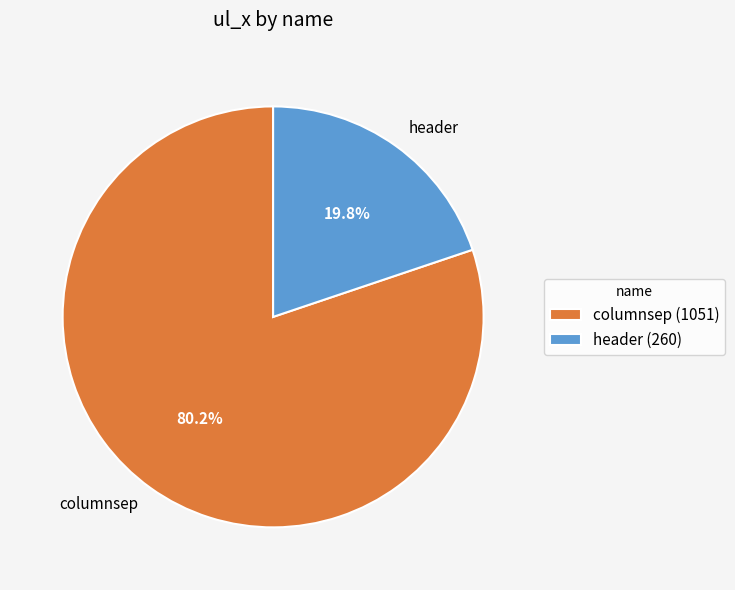

To the nearest percent, what is the difference between the columnsep and header slice percentages?

60%